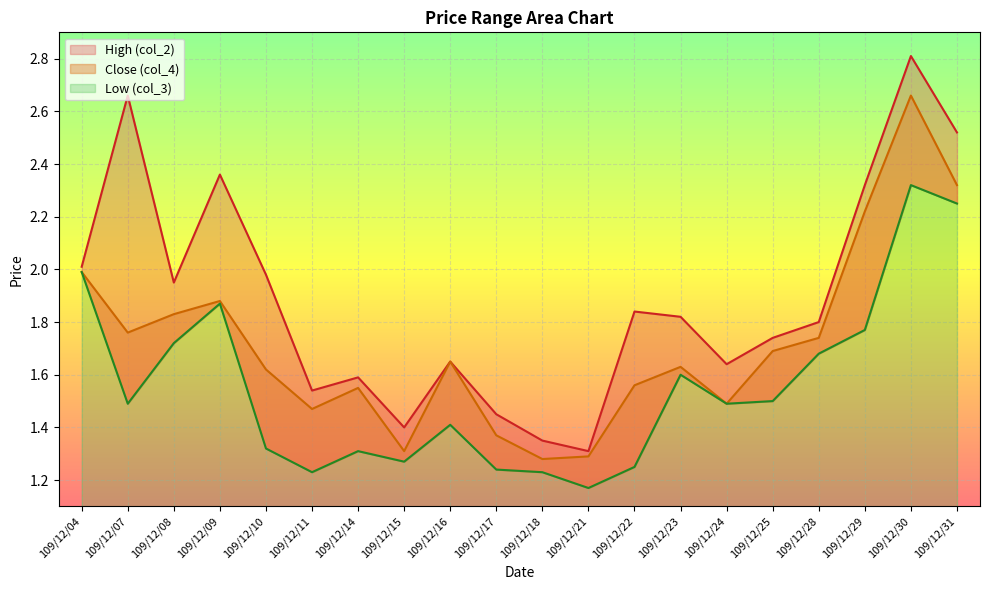

How many interior local peaks does the Low (col_3) series have?

5